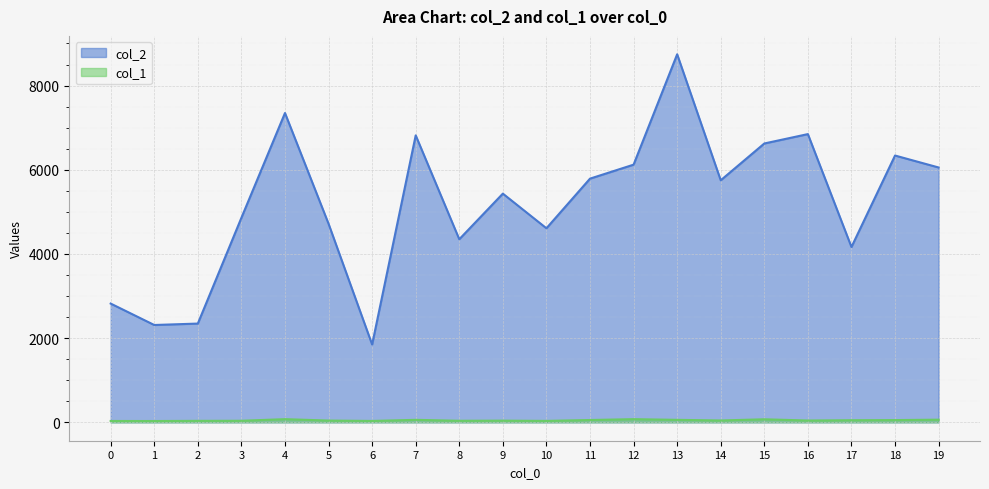

At how many categories does at least one series exceed 8264?

1